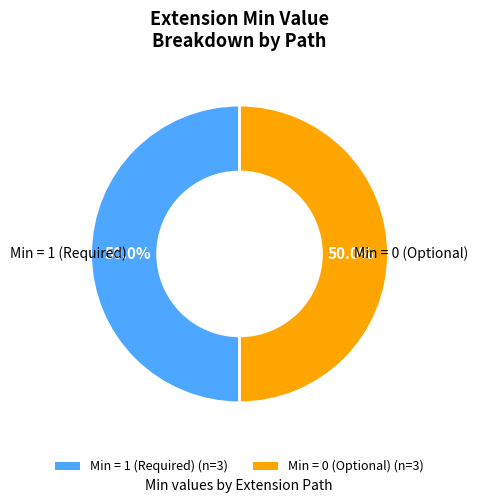

Combined, do Min = 1 (Required) (n=3) and Min = 0 (Optional) (n=3) account for over 50%?

Yes